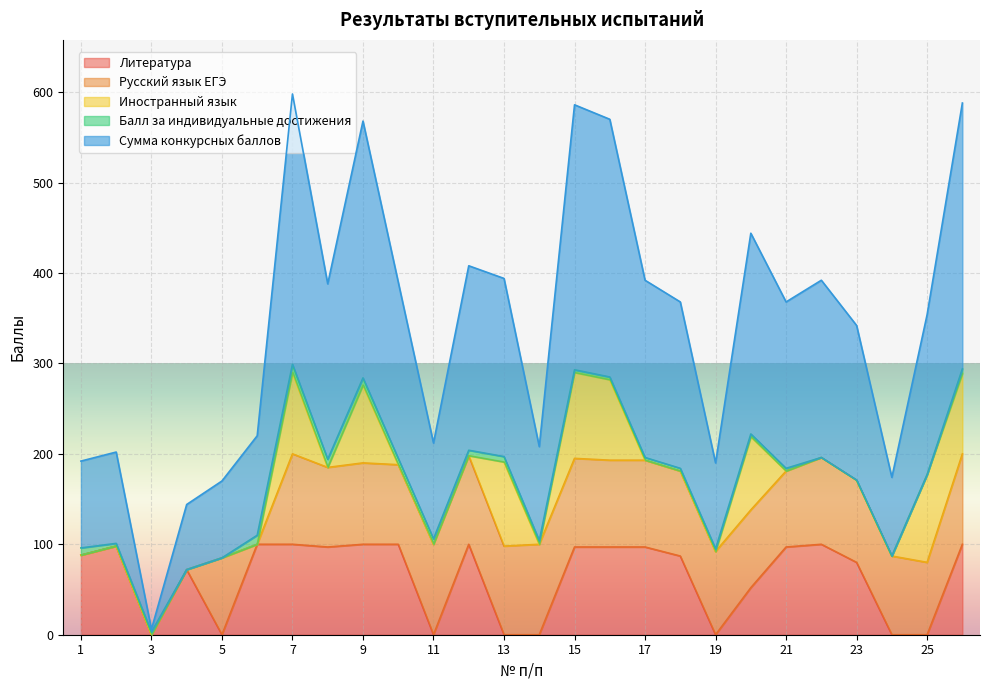

Reading left to right, transcribe all the data shown in this chart.

Литература: 1=88	2=98	3=0	4=72	5=0	6=100	7=100	8=97	9=100	10=100	11=0	12=100	13=0	14=0	15=97	16=97	17=97	18=87	19=0	20=52	21=97	22=100	23=80	24=0	25=0	26=100
Русский язык ЕГЭ: 1=0	2=0	3=0	4=0	5=85	6=0	7=100	8=88	9=90	10=88	11=100	12=98	13=98	14=100	15=98	16=96	17=96	18=94	19=92	20=86	21=84	22=96	23=91	24=87	25=80	26=100
Иностранный язык: 1=0	2=0	3=0	4=0	5=0	6=0	7=90	8=0	9=86	10=0	11=0	12=0	13=93	14=0	15=95	16=89	17=0	18=0	19=0	20=81	21=0	22=0	23=0	24=0	25=97	26=89
Балл за индивидуальные достижения: 1=8	2=3	3=3	4=0	5=0	6=10	7=9	8=9	9=8	10=7	11=6	12=6	13=6	14=4	15=3	16=3	17=3	18=3	19=3	20=3	21=3	22=0	23=0	24=0	25=0	26=5
Сумма конкурсных баллов: 1=96	2=101	3=3	4=72	5=85	6=110	7=299	8=194	9=284	10=195	11=106	12=204	13=197	14=104	15=293	16=285	17=196	18=184	19=95	20=222	21=184	22=196	23=171	24=87	25=177	26=294